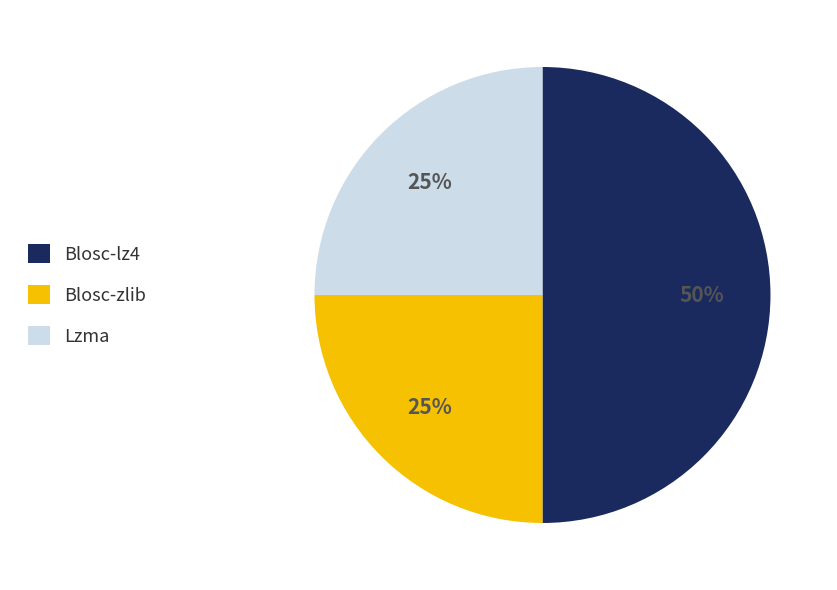

How many slices are in this pie chart?

3